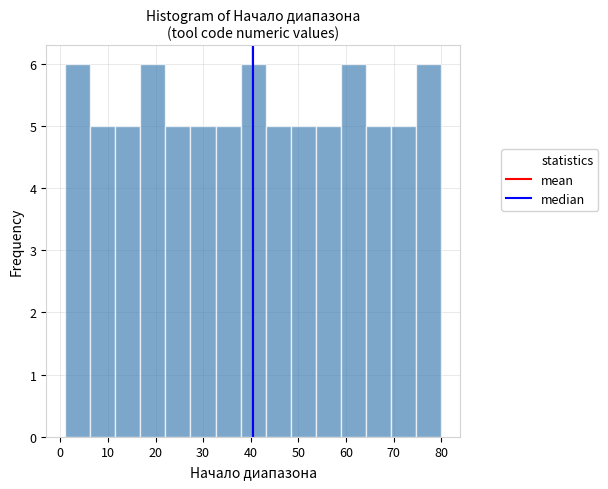

Reading left to right, transcribe this chart: for each bar, give the range it covers on the x-axis and its height. Neither the bar edges nor the heights are printed on the chart, so give them approximately, as read against the axes.

1 to 6: 6
6 to 12: 5
12 to 17: 5
17 to 22: 6
22 to 27: 5
27 to 33: 5
33 to 38: 5
38 to 43: 6
43 to 48: 5
48 to 54: 5
54 to 59: 5
59 to 64: 6
64 to 69: 5
69 to 75: 5
75 to 80: 6